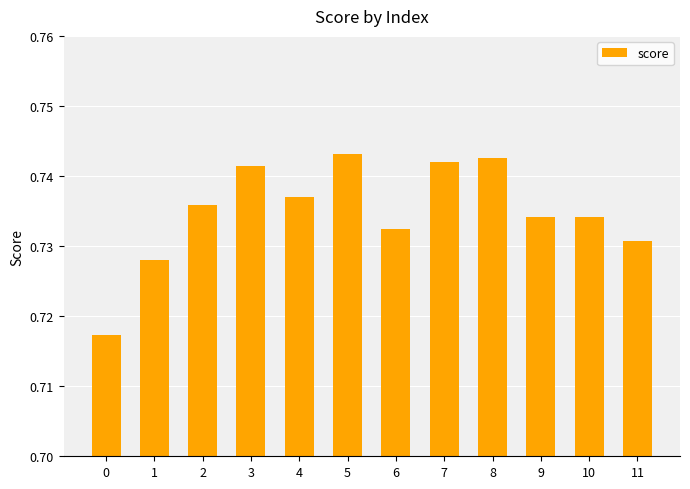

Is it true that the value at 5 is 1.1?

False